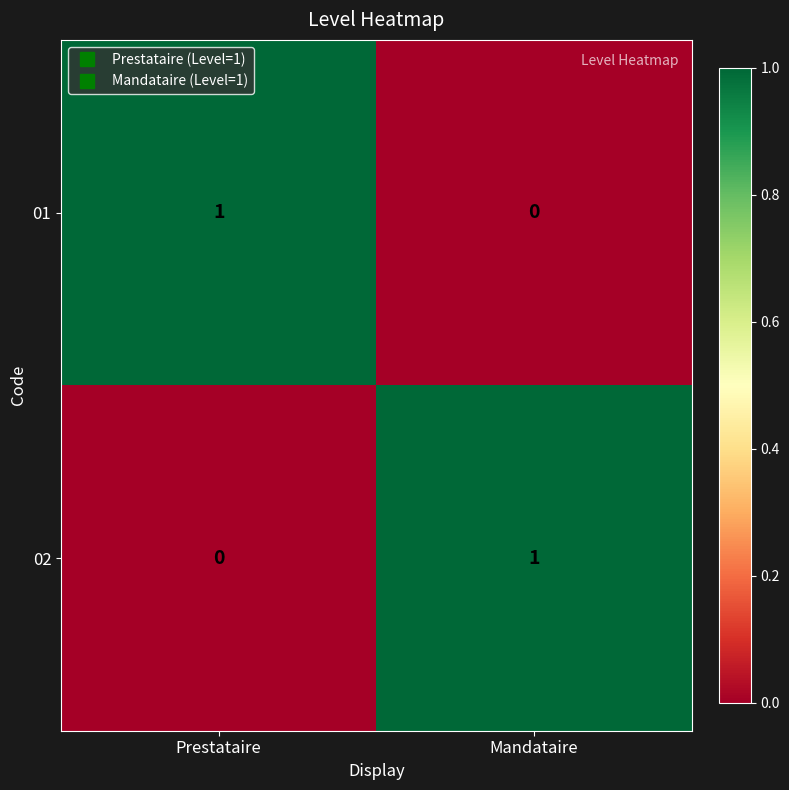

Is it true that 02 equals 0 at Prestataire?

True